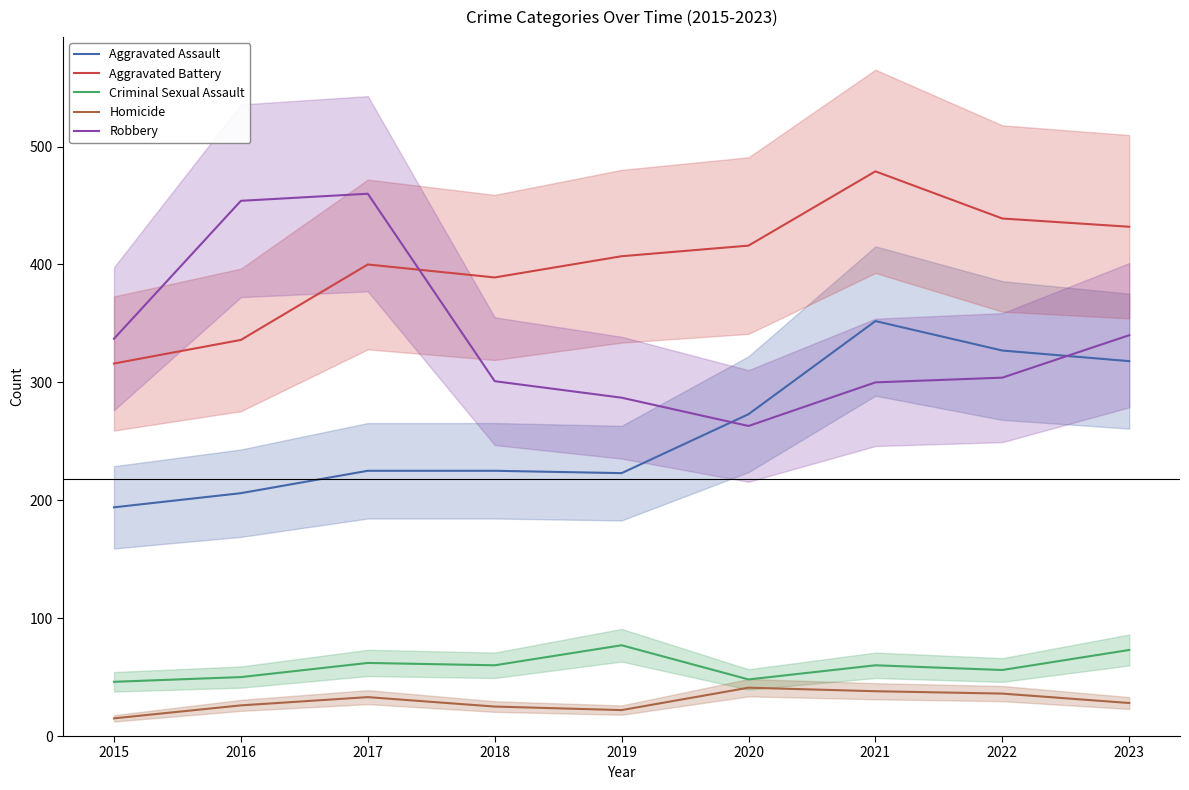

What is the spread (max minus min) of values at 2019?

385